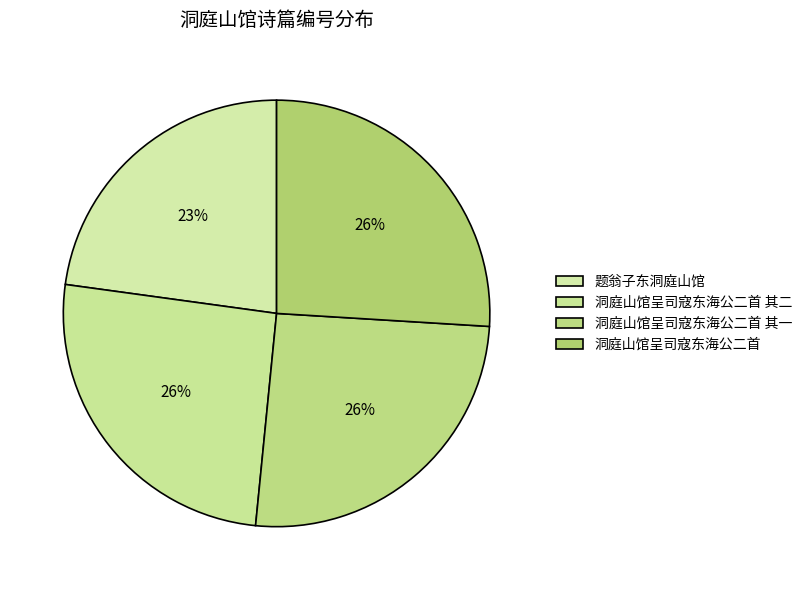

Count the number of slices in the pie.

4